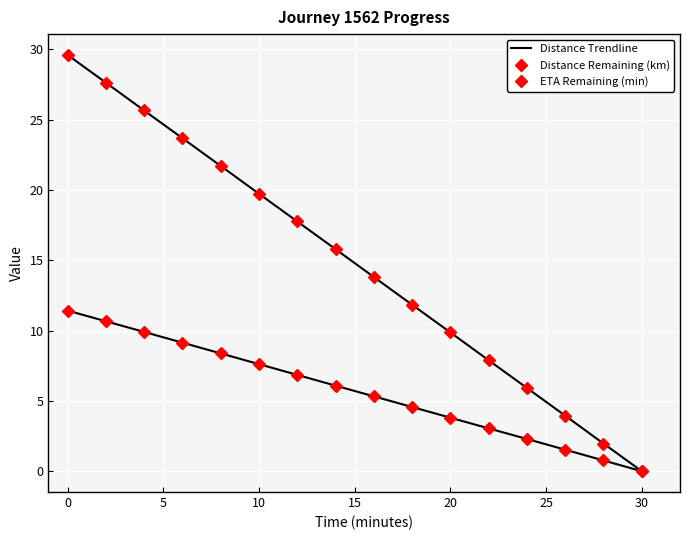

What are all the series names shown in the legend?

Distance Trendline, Distance Remaining (km), ETA Remaining (min)